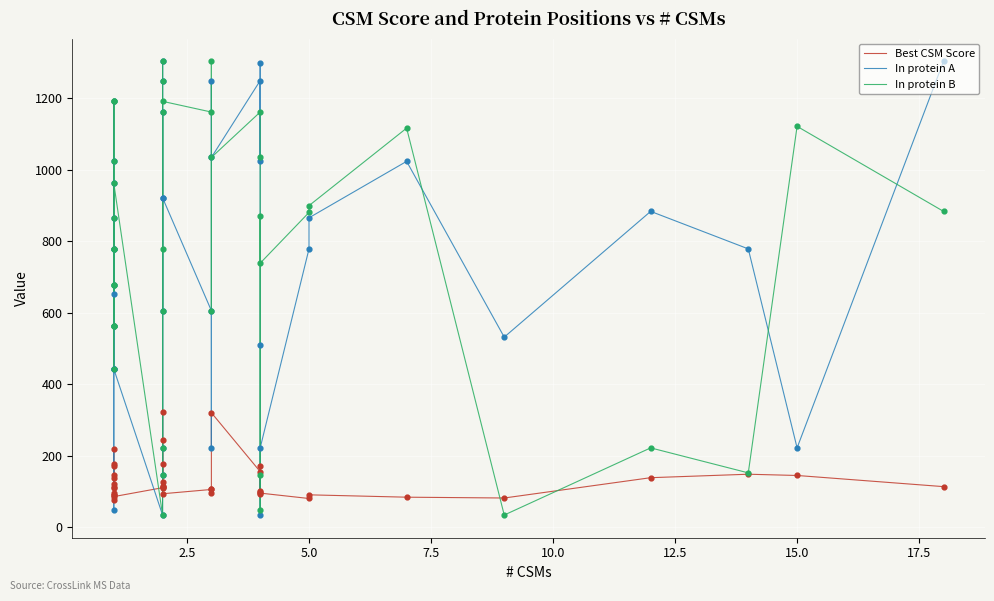

Which series contains the highest Y value?

In protein A